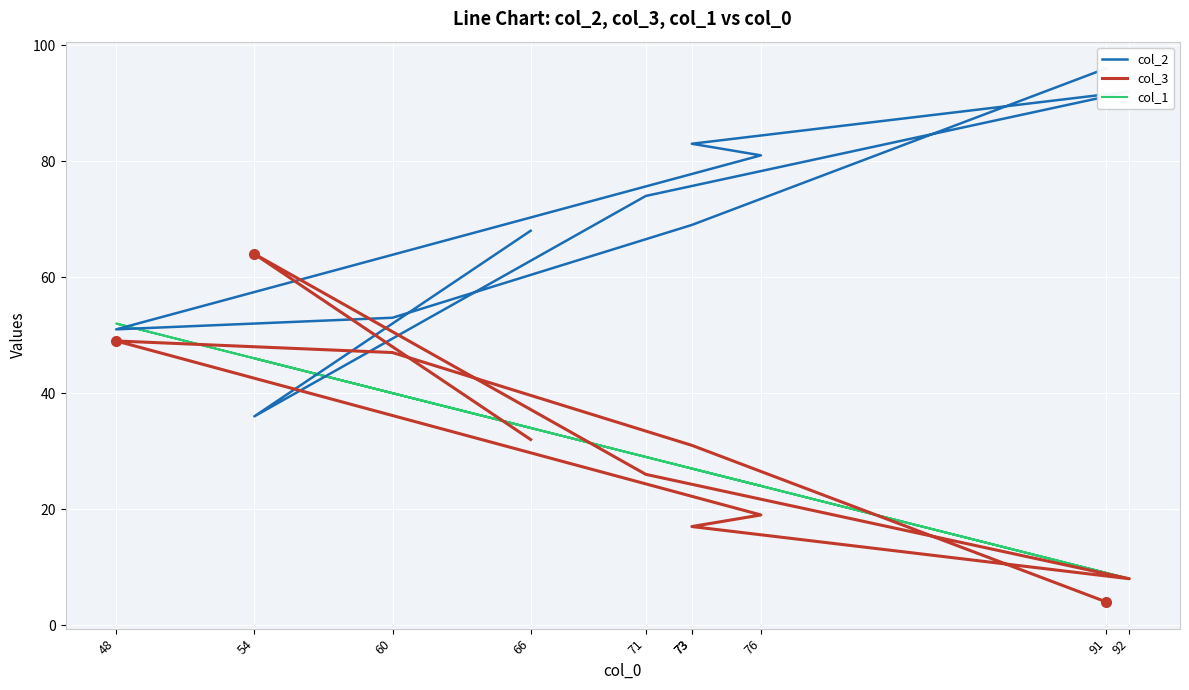

What is the total value across all series at 73?

127